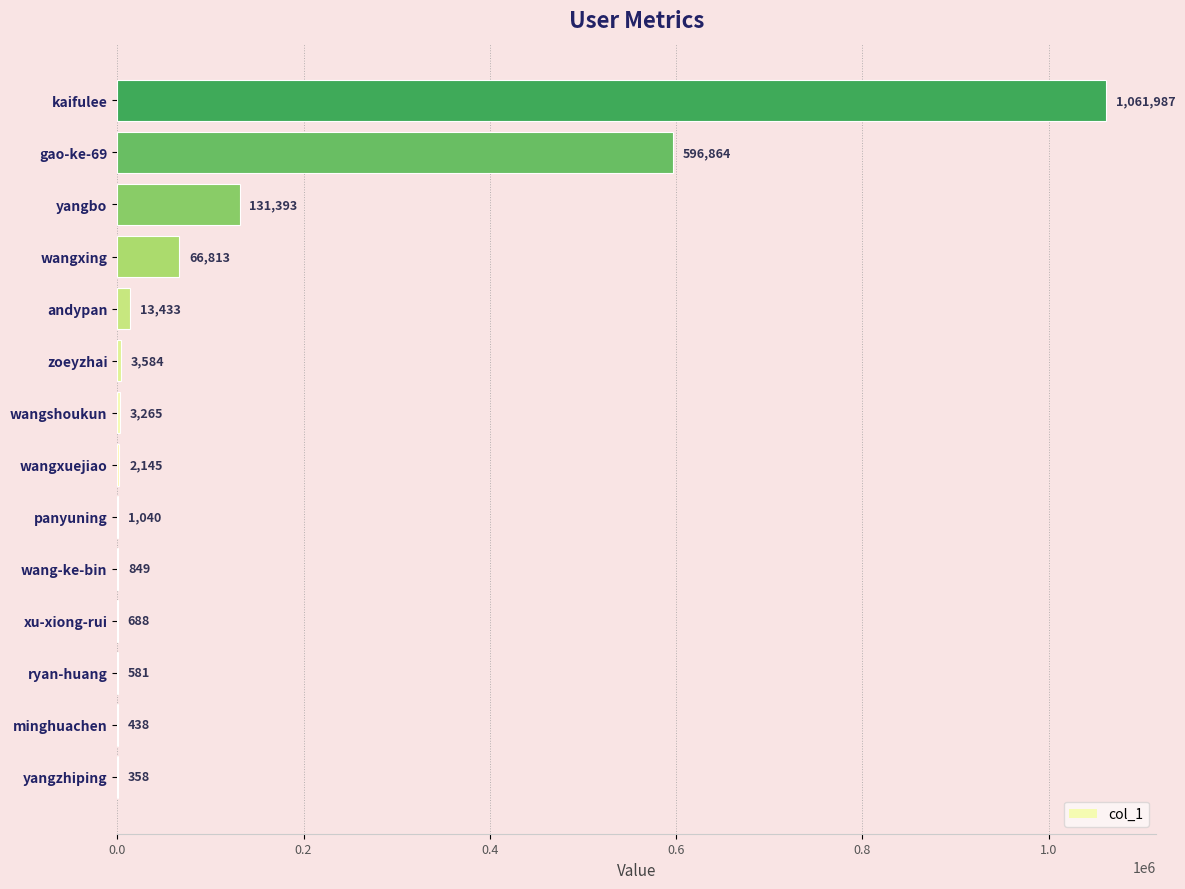

Is it true that the value at ryan-huang is 581?

True